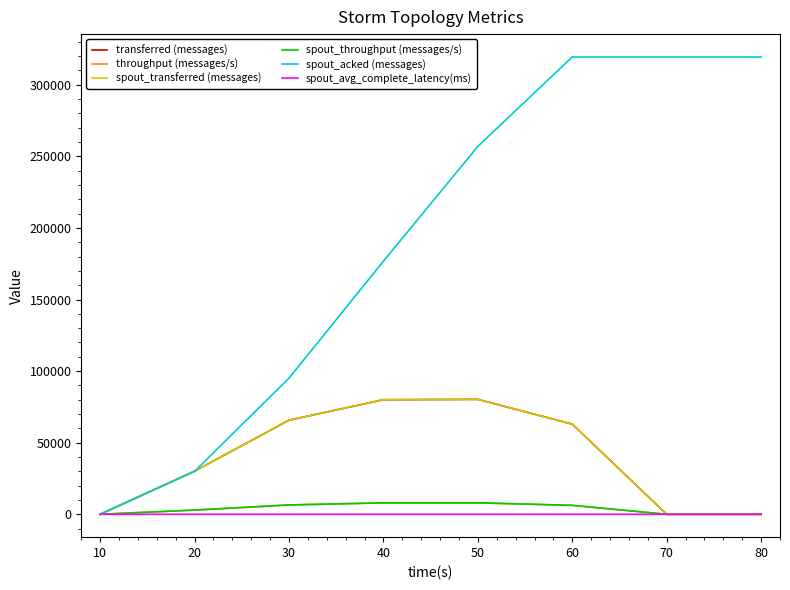

What is the average value of the transferred (messages) series?

39890.0